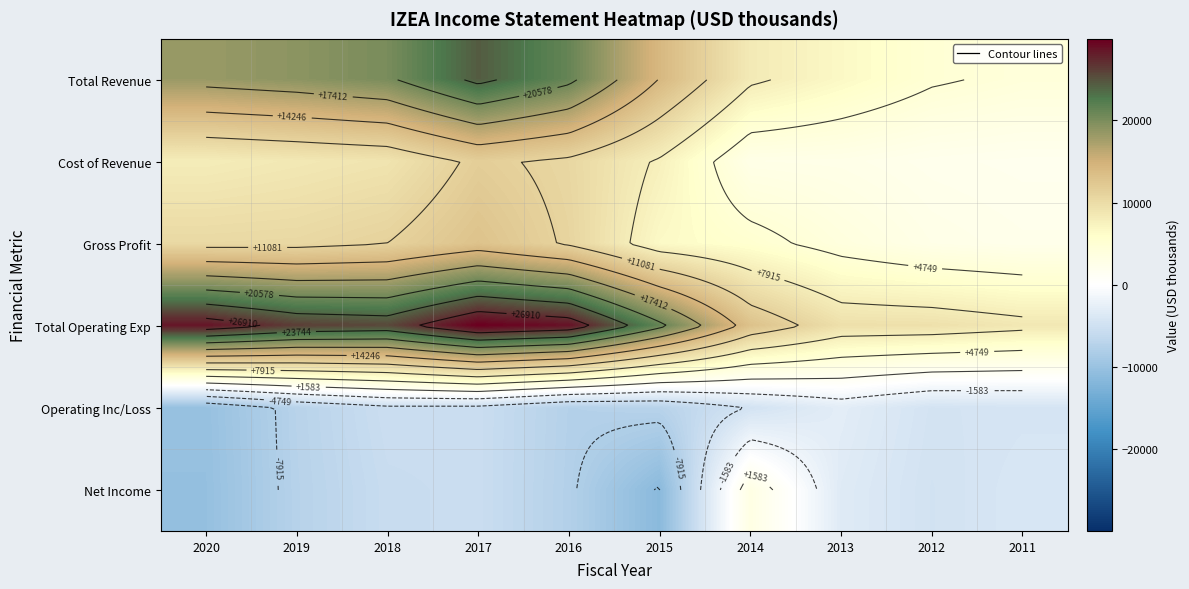

Which series has the largest range (max minus min)?

Total Operating Exp